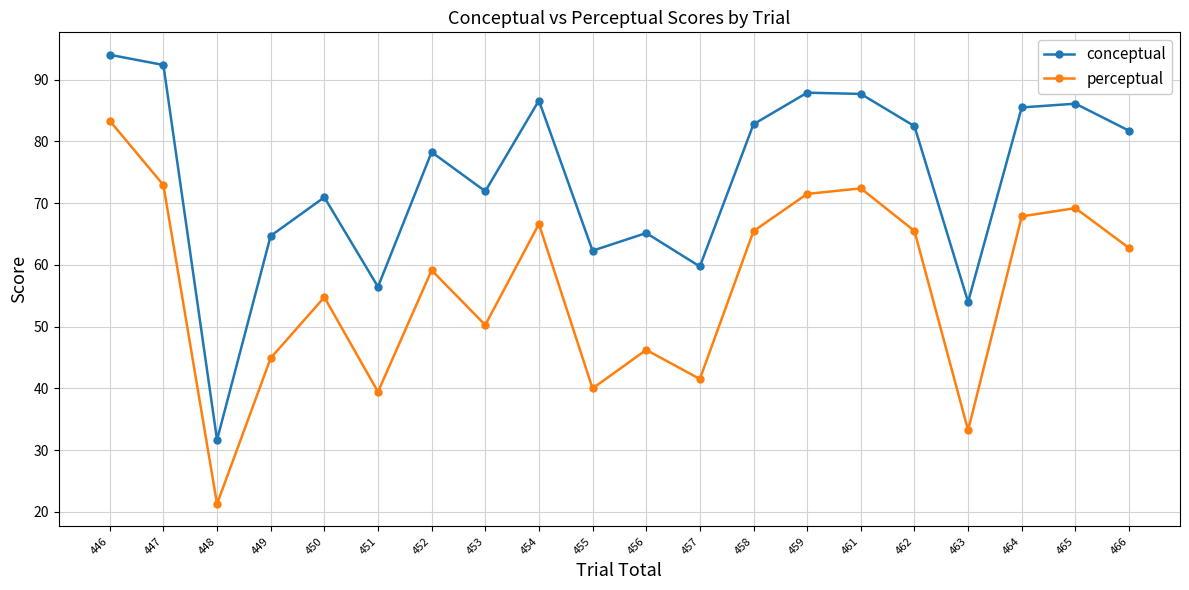

Where is perceptual nearest to the value 52?

453